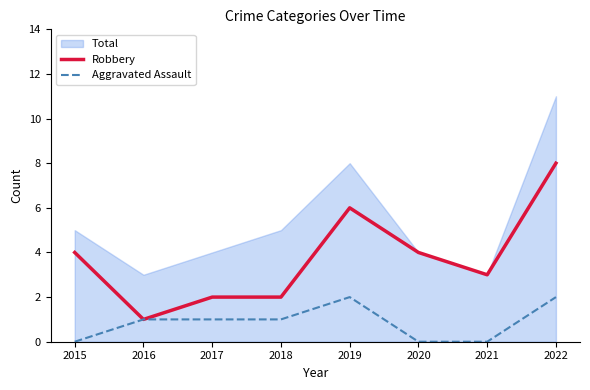

What is the average value of the Aggravated Assault series?

1